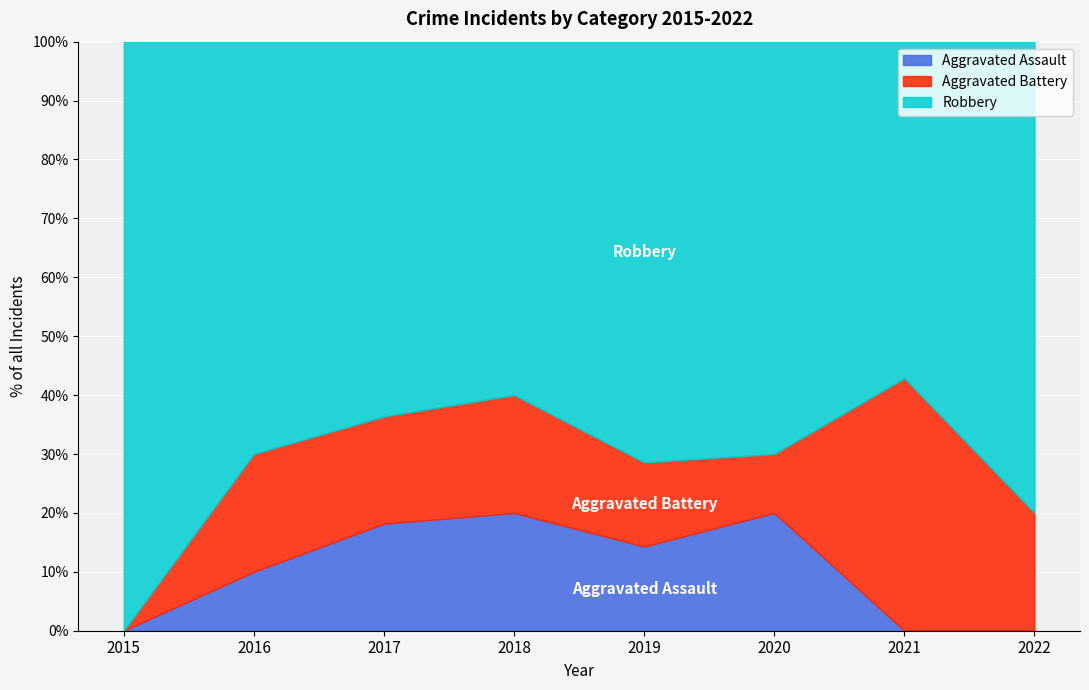

What is the highest value of the Aggravated Assault series?

20.0